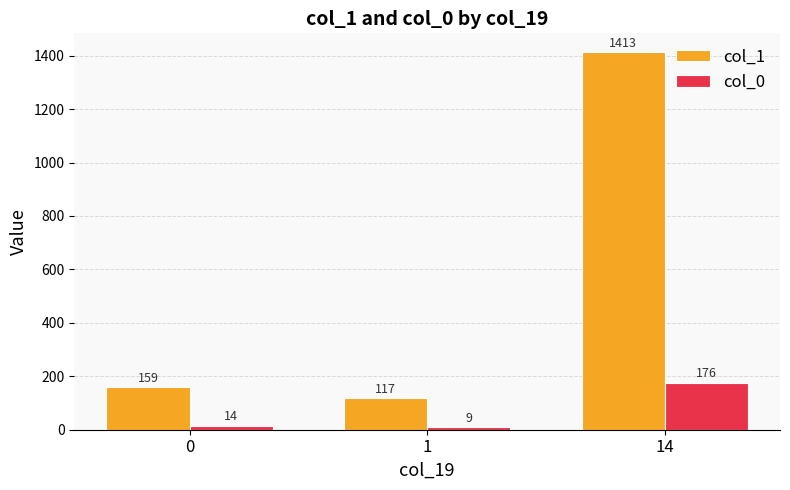

What are all the series names shown in the legend?

col_1, col_0